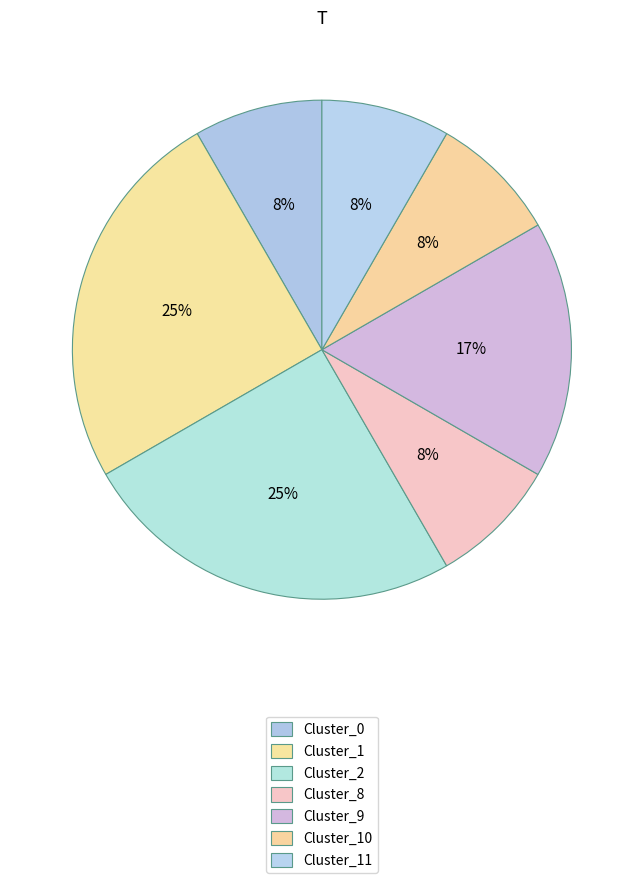

Which slice is the largest?

Cluster_1